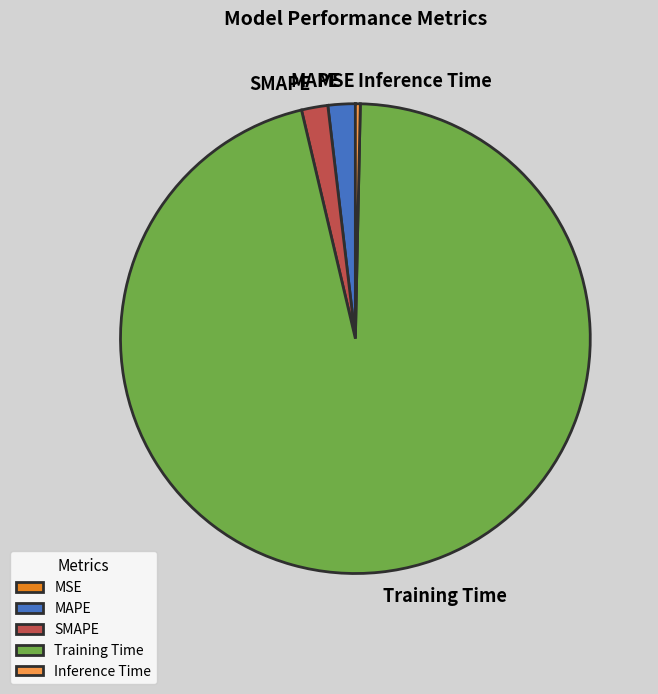

Which slice is the largest?

Training Time